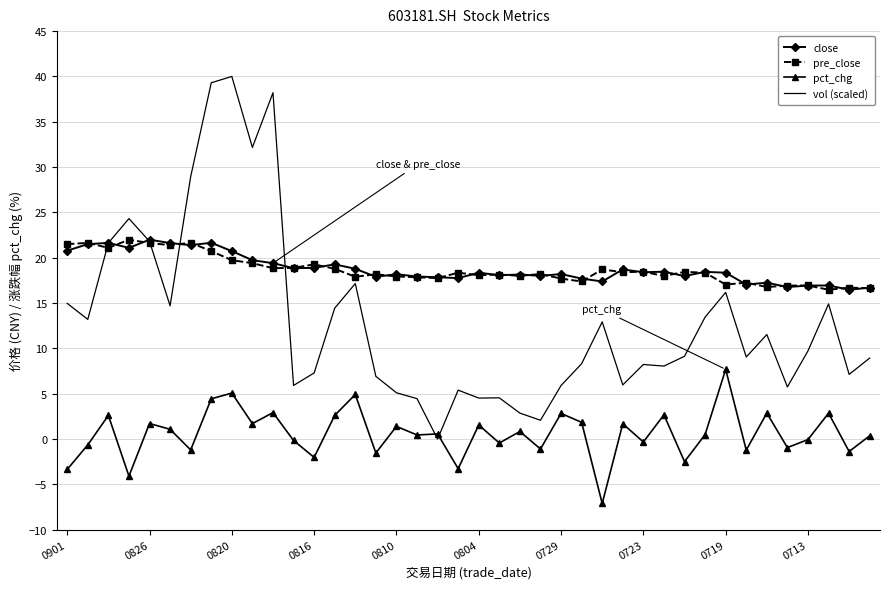

What is the lowest value of the pct_chg series?

-7.1